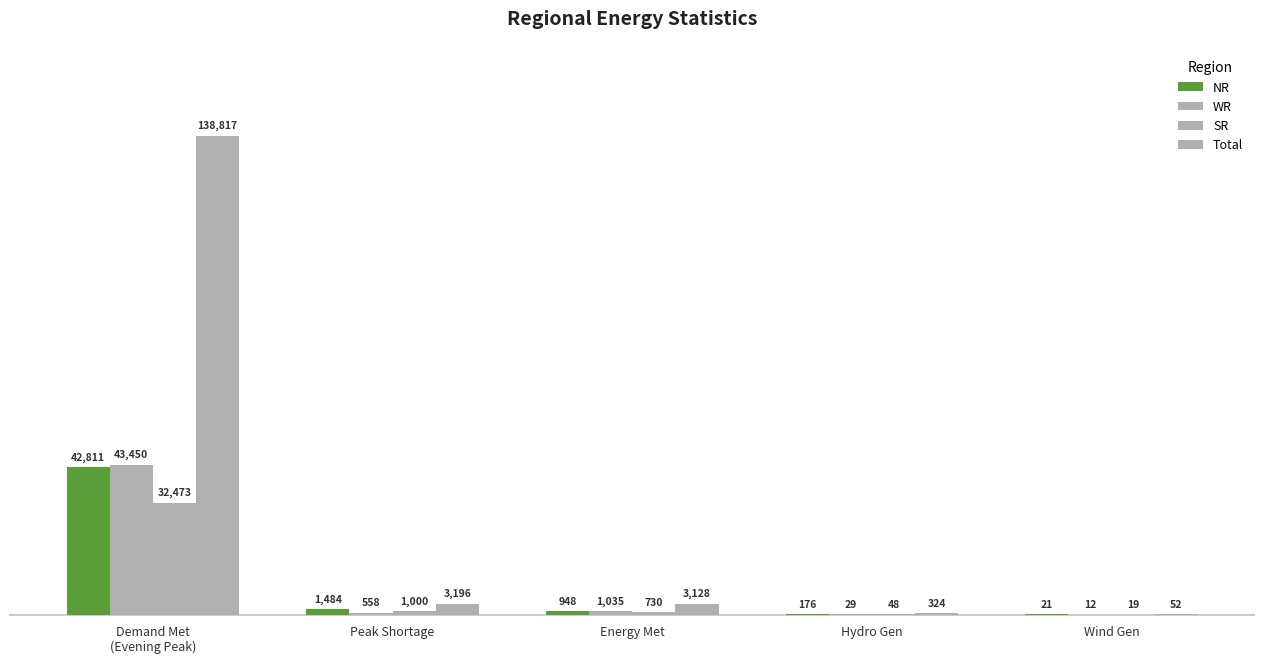

How many groups of bars are there?

5